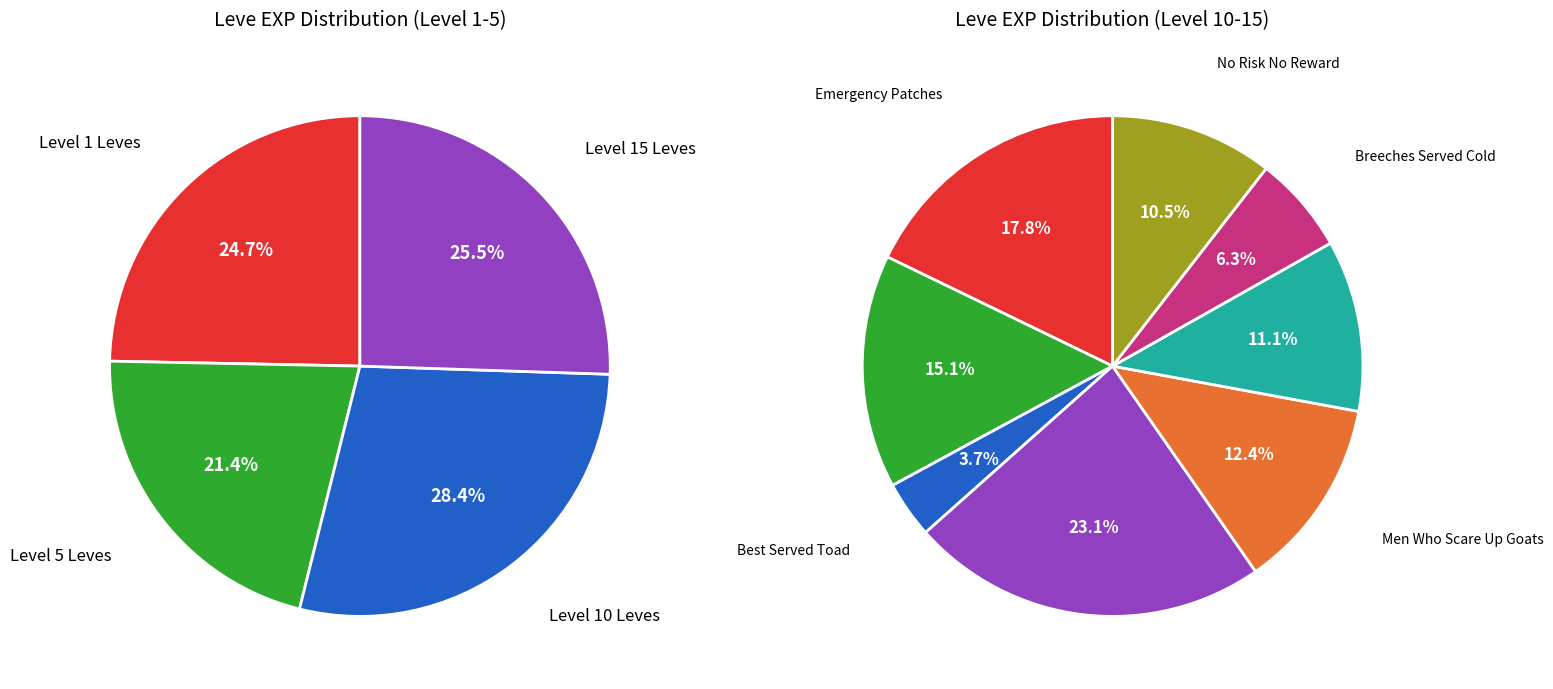

Is there a majority slice in this chart?

No